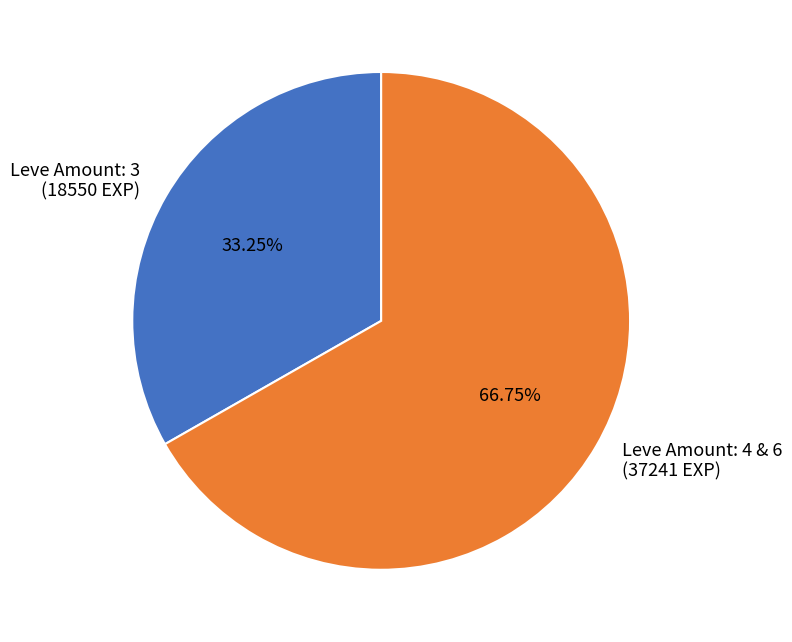

Which slice is the smallest?

Leve Amount: 3 (18550 EXP)